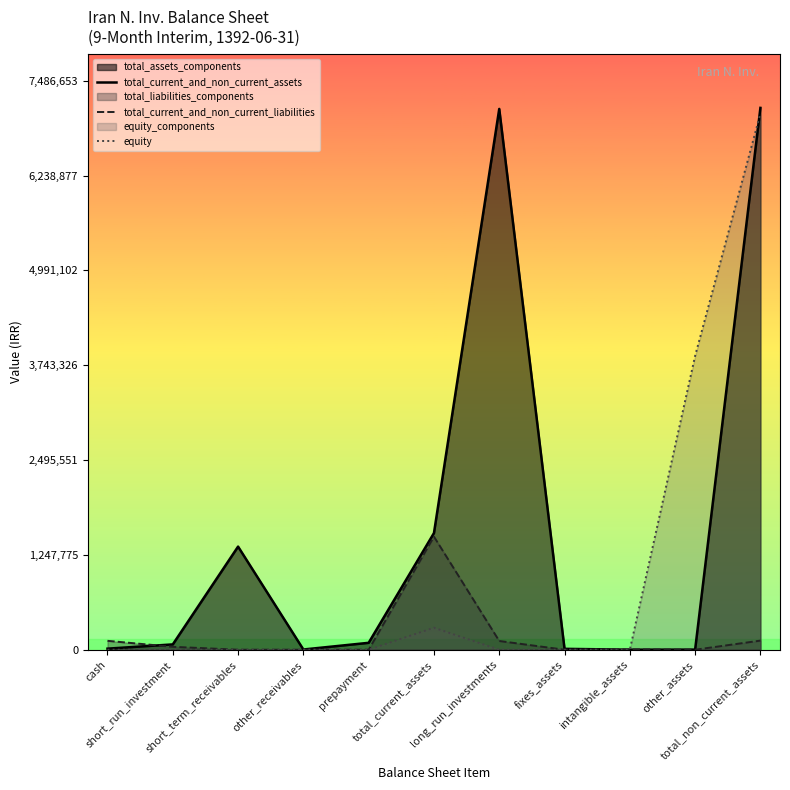

What is the value of the total_current_and_non_current_assets point at the 6th from the left?

1535178